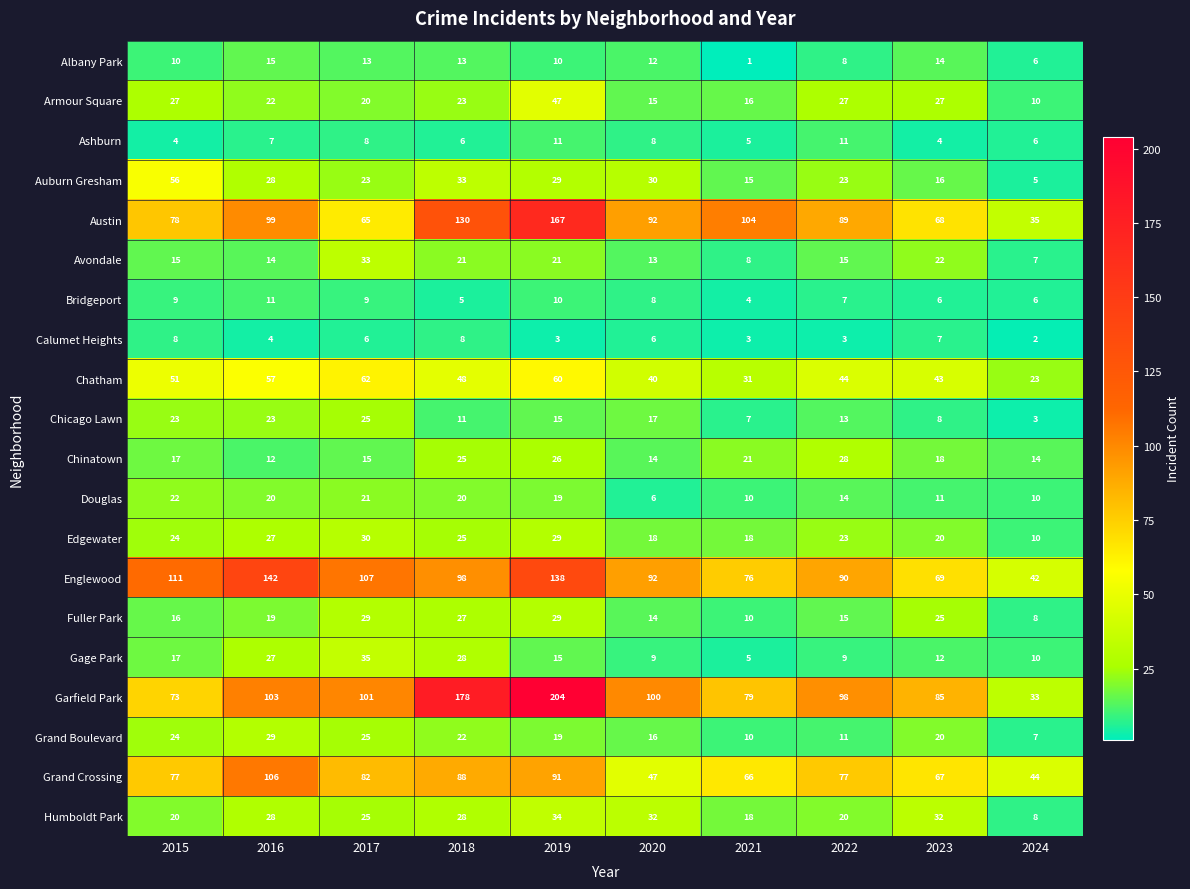

What is the total value across all series at 2016?

793